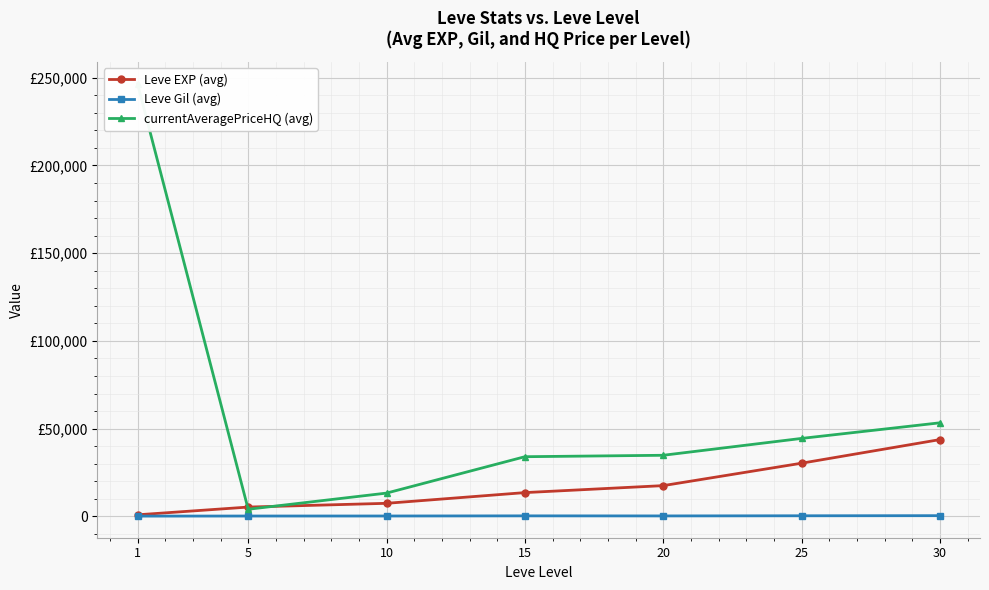

How many data points in Leve EXP (avg) are above 13510?

3